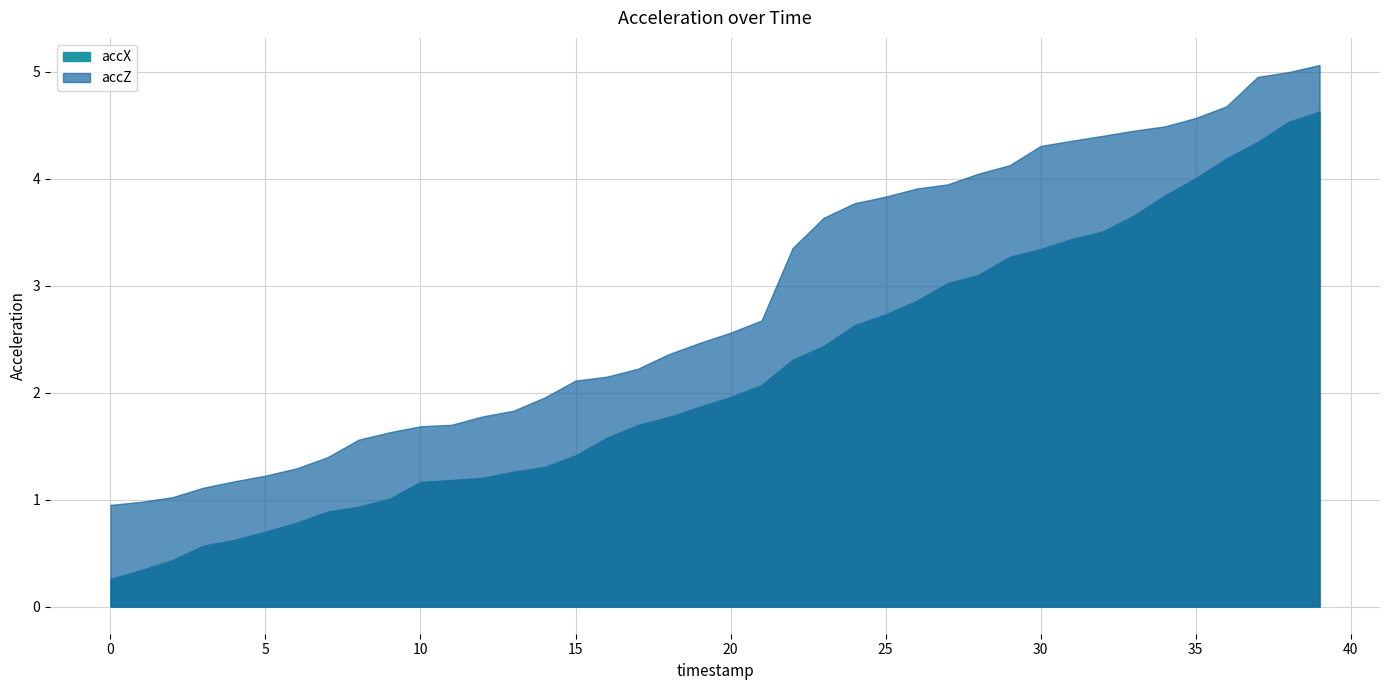

Rank the series by their average value, from highest to lowest.

accZ, accX